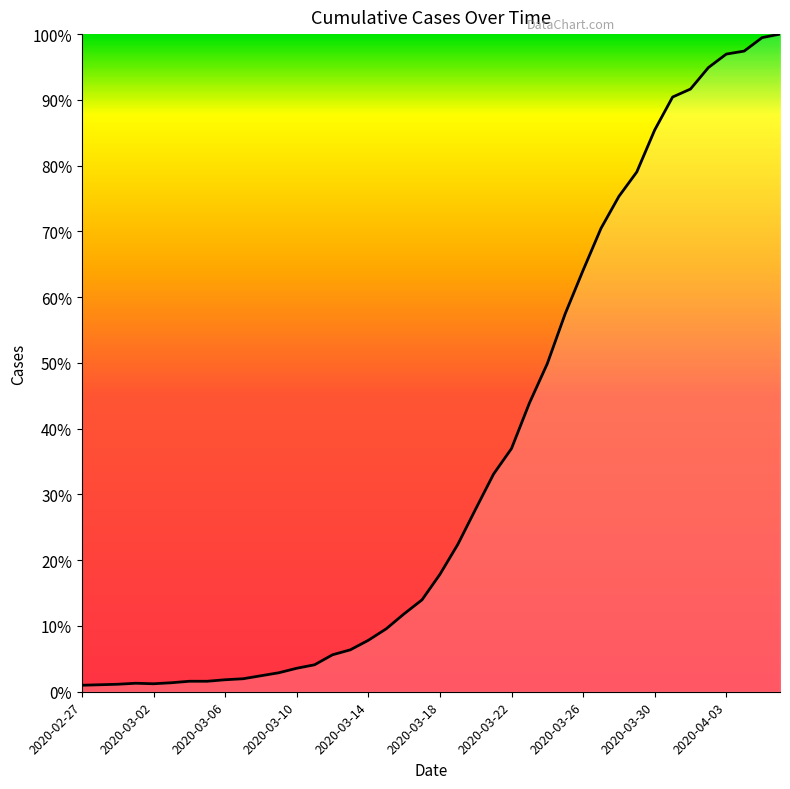

How many points are higher than both their immediate neighbors (excluding endpoints)?

1